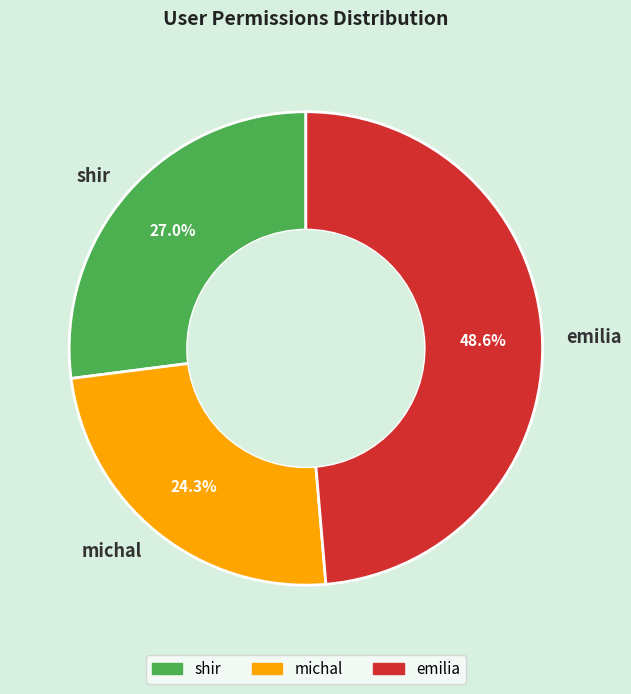

The emilia slice represents 49% of the pie. True or false?

True